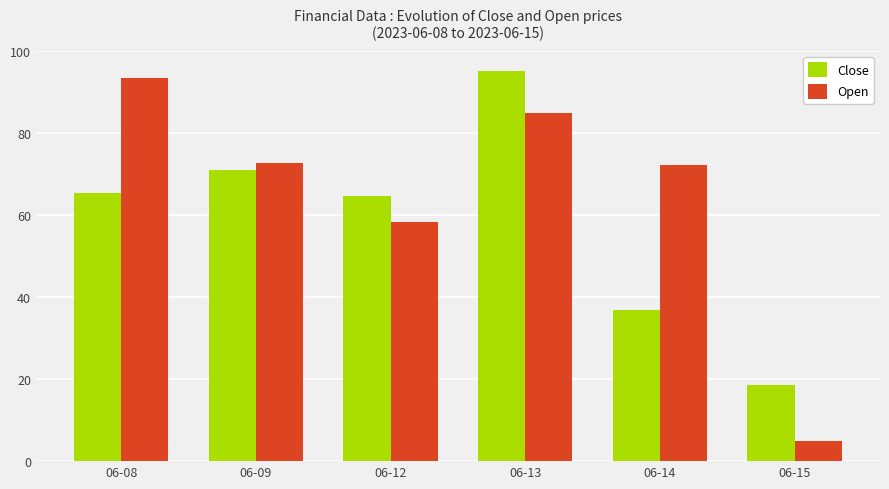

Which series has the largest range (max minus min)?

Open